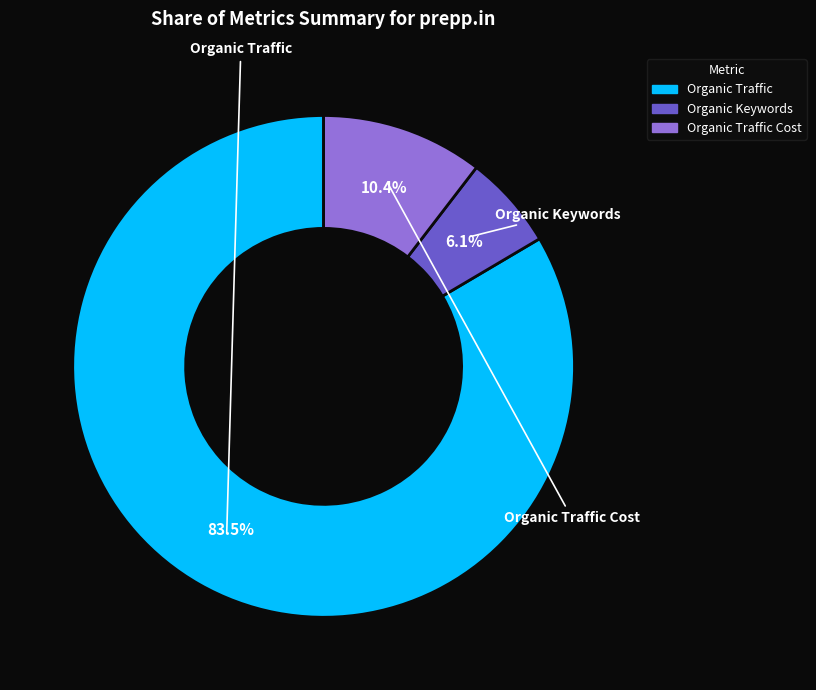

Is there any slice that represents more than half of the pie?

Yes